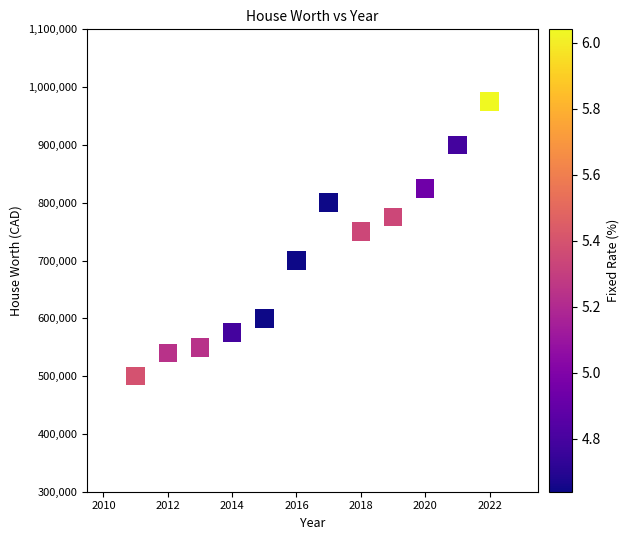

What is the range of Y values (max minus min)?

475000